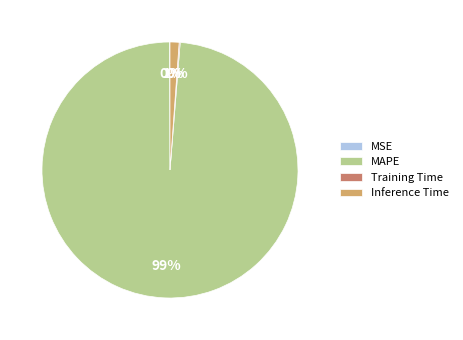

What percentage is the Inference Time slice, to the nearest percent?

1%